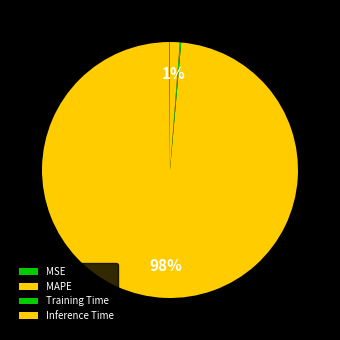

To the nearest percent, what is the difference between the MAPE and Training Time slice percentages?

98%